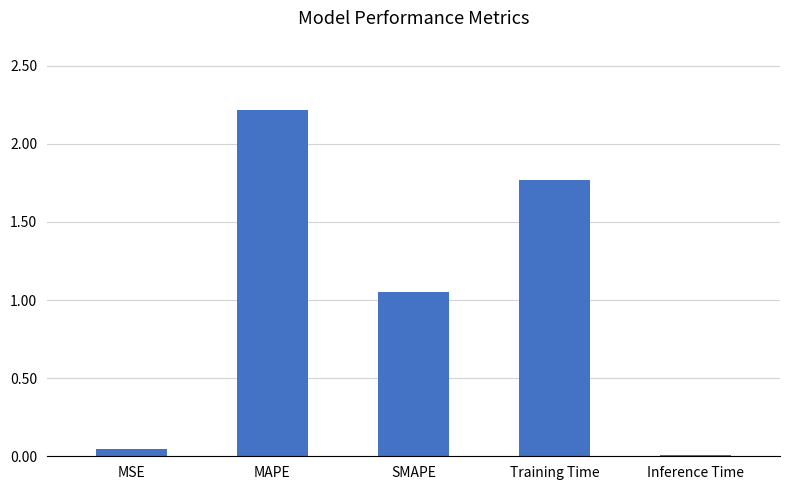

The value at SMAPE is 1.6. True or false?

False